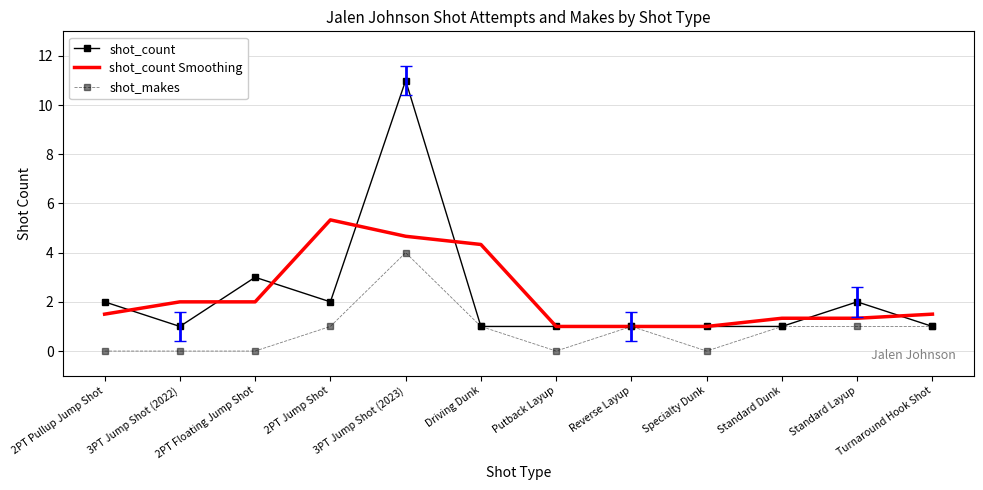

What is the difference between the maximum and minimum values in the shot_count series?

10.0